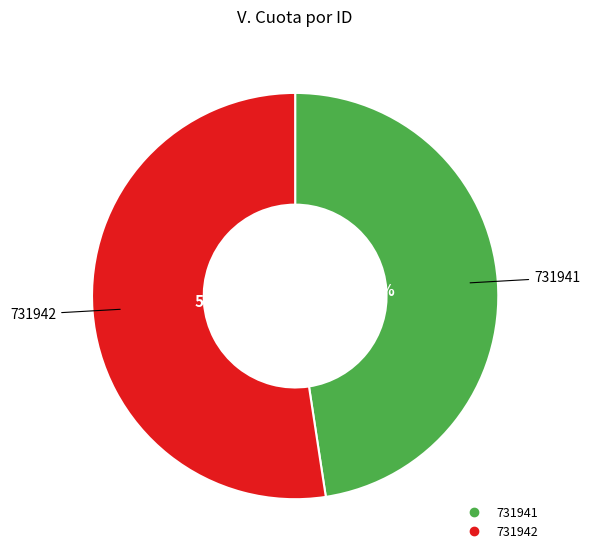

To the nearest percent, what is the difference between the 731941 and 731942 slice percentages?

5%